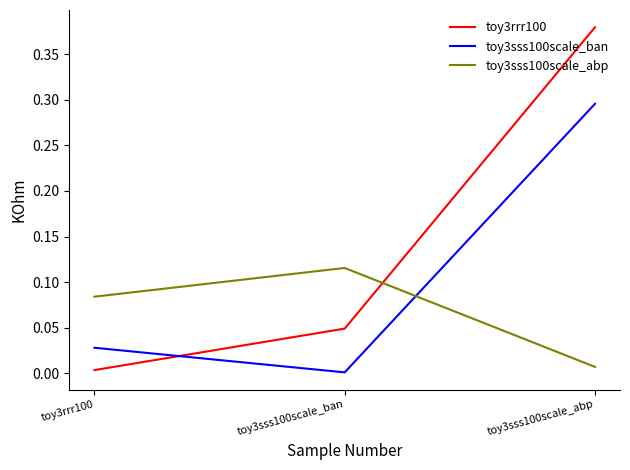

Rank the categories by toy3sss100scale_abp value from lowest to highest.

toy3sss100scale_abp, toy3rrr100, toy3sss100scale_ban